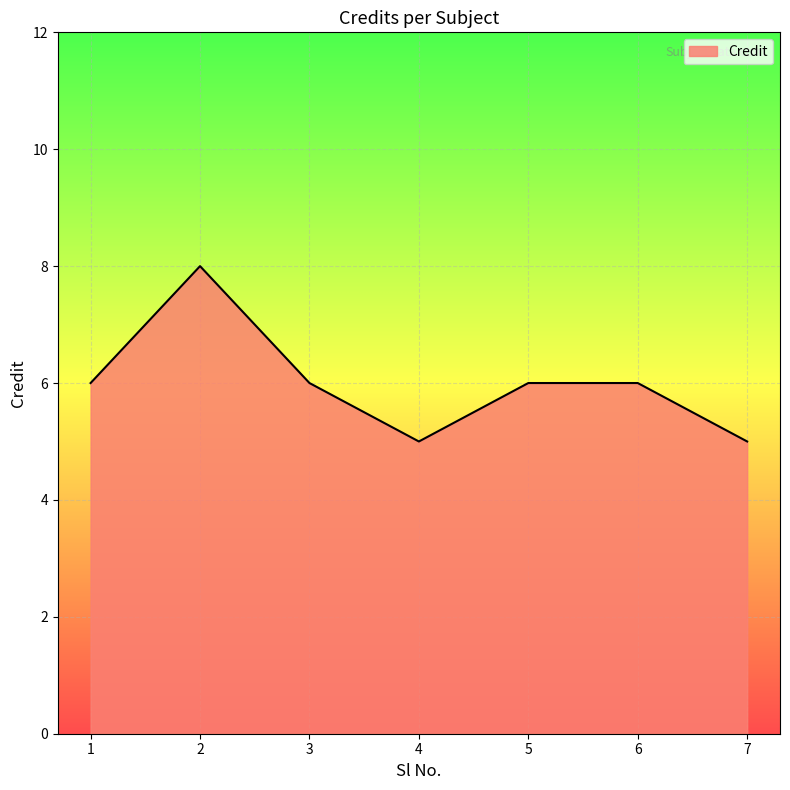

Where is the first local maximum?

2